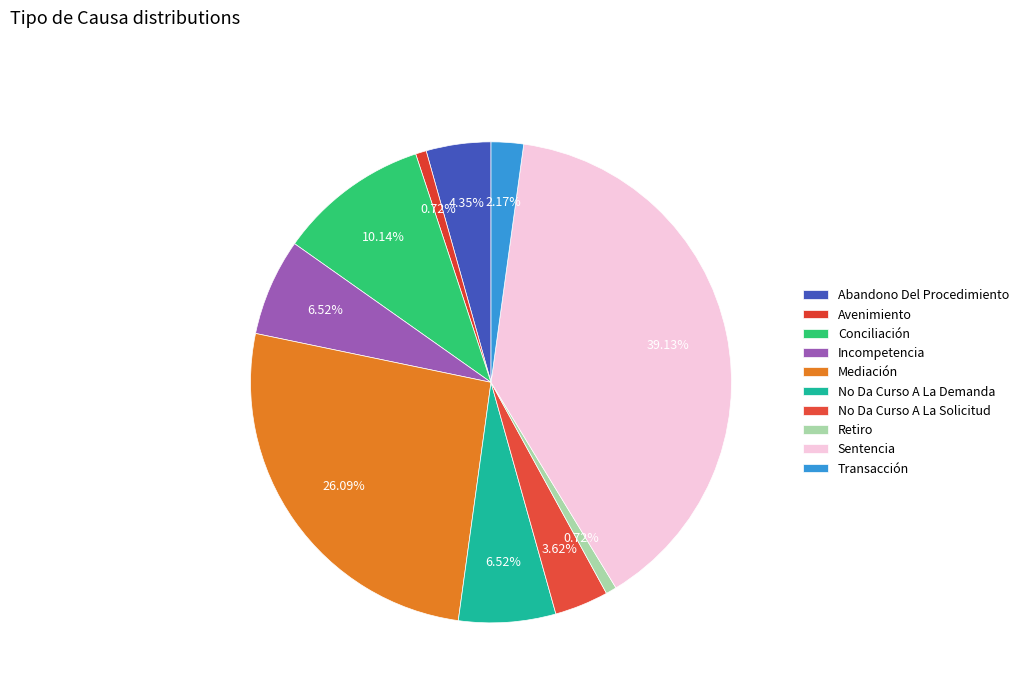

What is the change in value from Avenimiento to No Da Curso A La Demanda?

+8